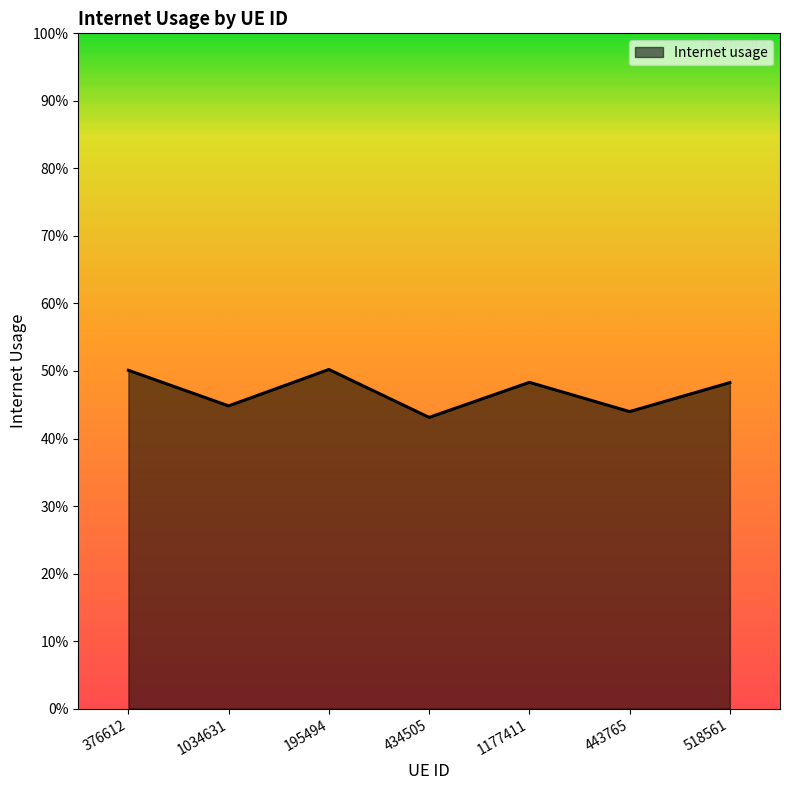

The chart shows a value of 0.4 at 434505. True or false?

True